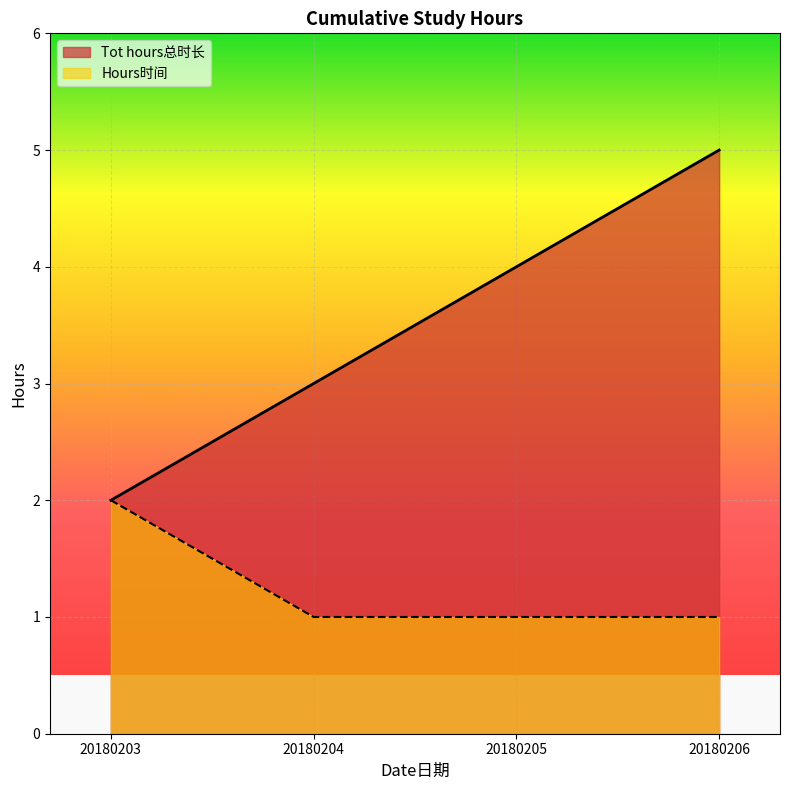

At which category is the sum across all series the highest?

20180206